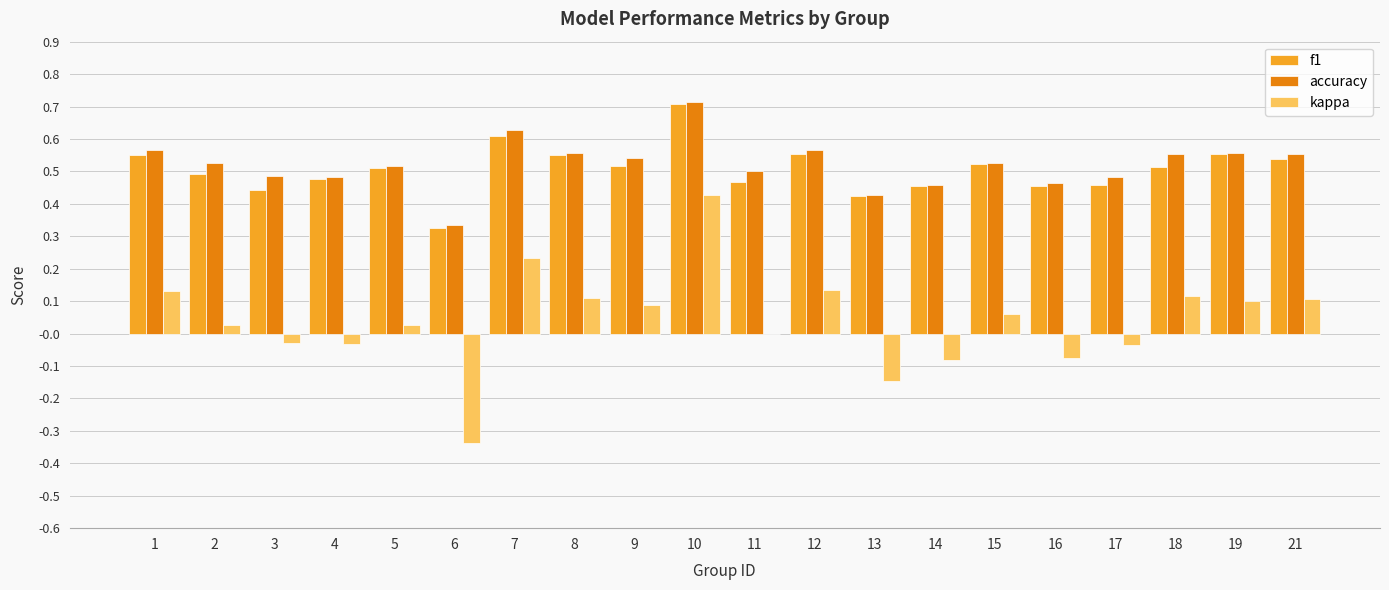

How many series are shown in this chart?

3